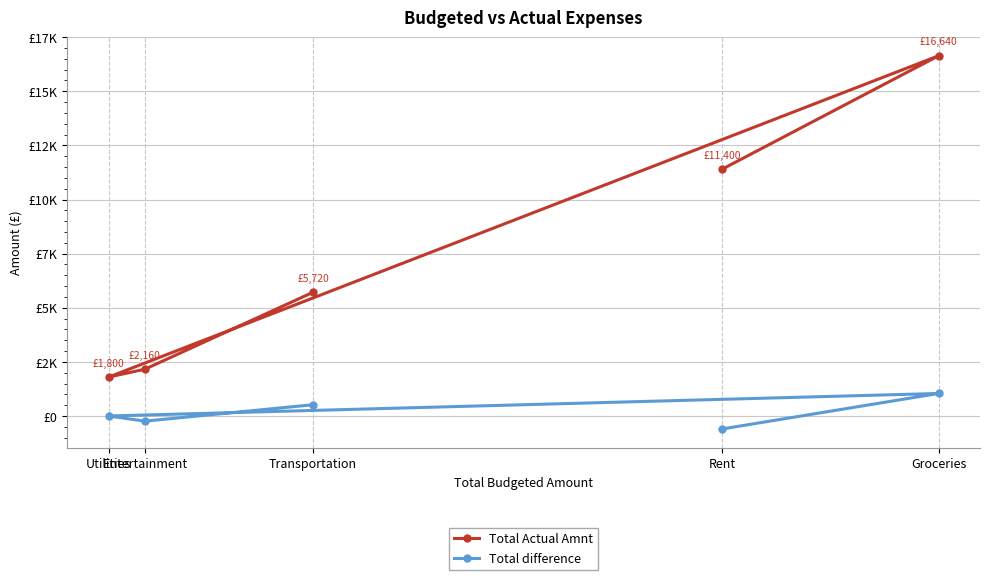

At which category does Total difference reach its first local peak?

Groceries